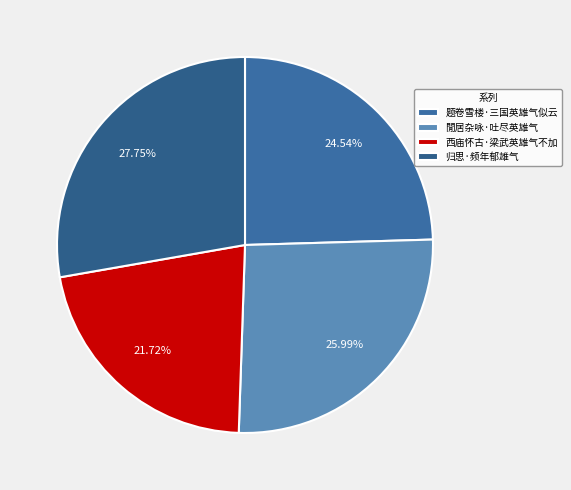

Is it true that 西庙怀古·梁武英雄气不加 is 10% of the pie?

False